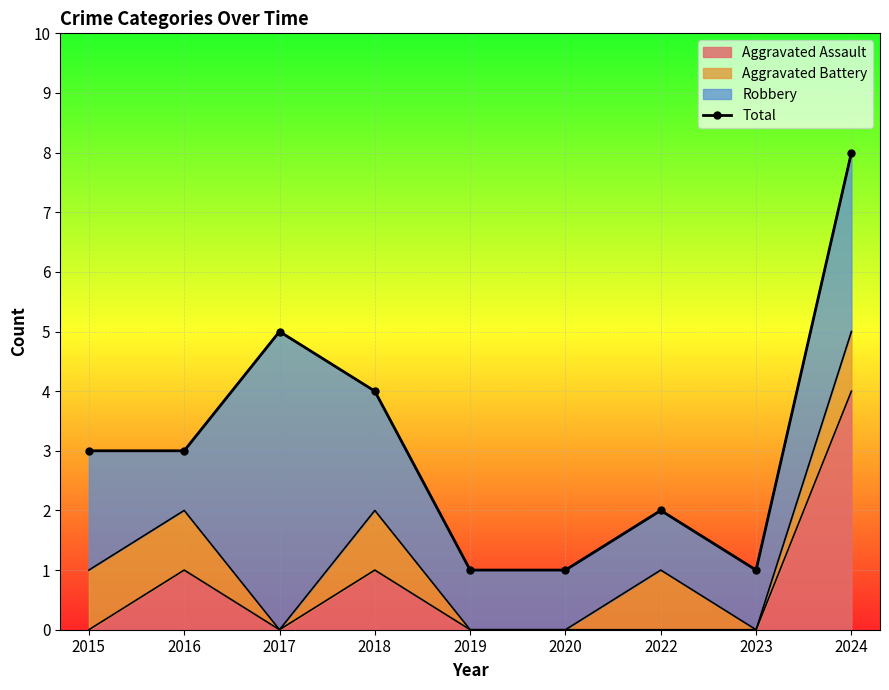

Count the values in the range 1 to 4.

7